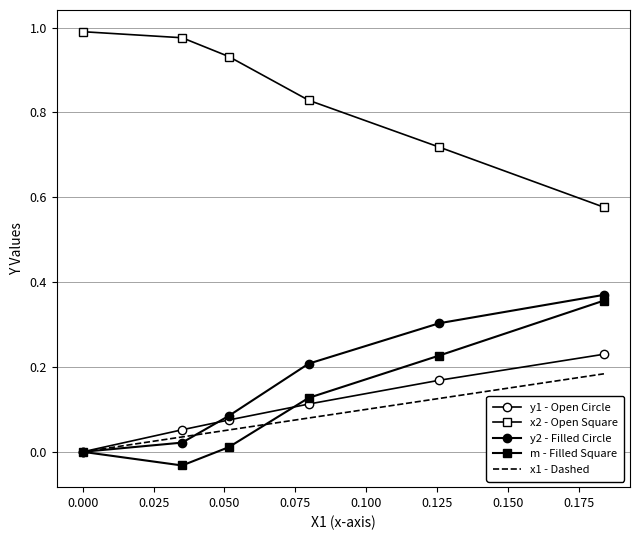

Rank the series by their maximum value, from highest to lowest.

x2 - Open Square, y2 - Filled Circle, m - Filled Square, y1 - Open Circle, x1 - Dashed